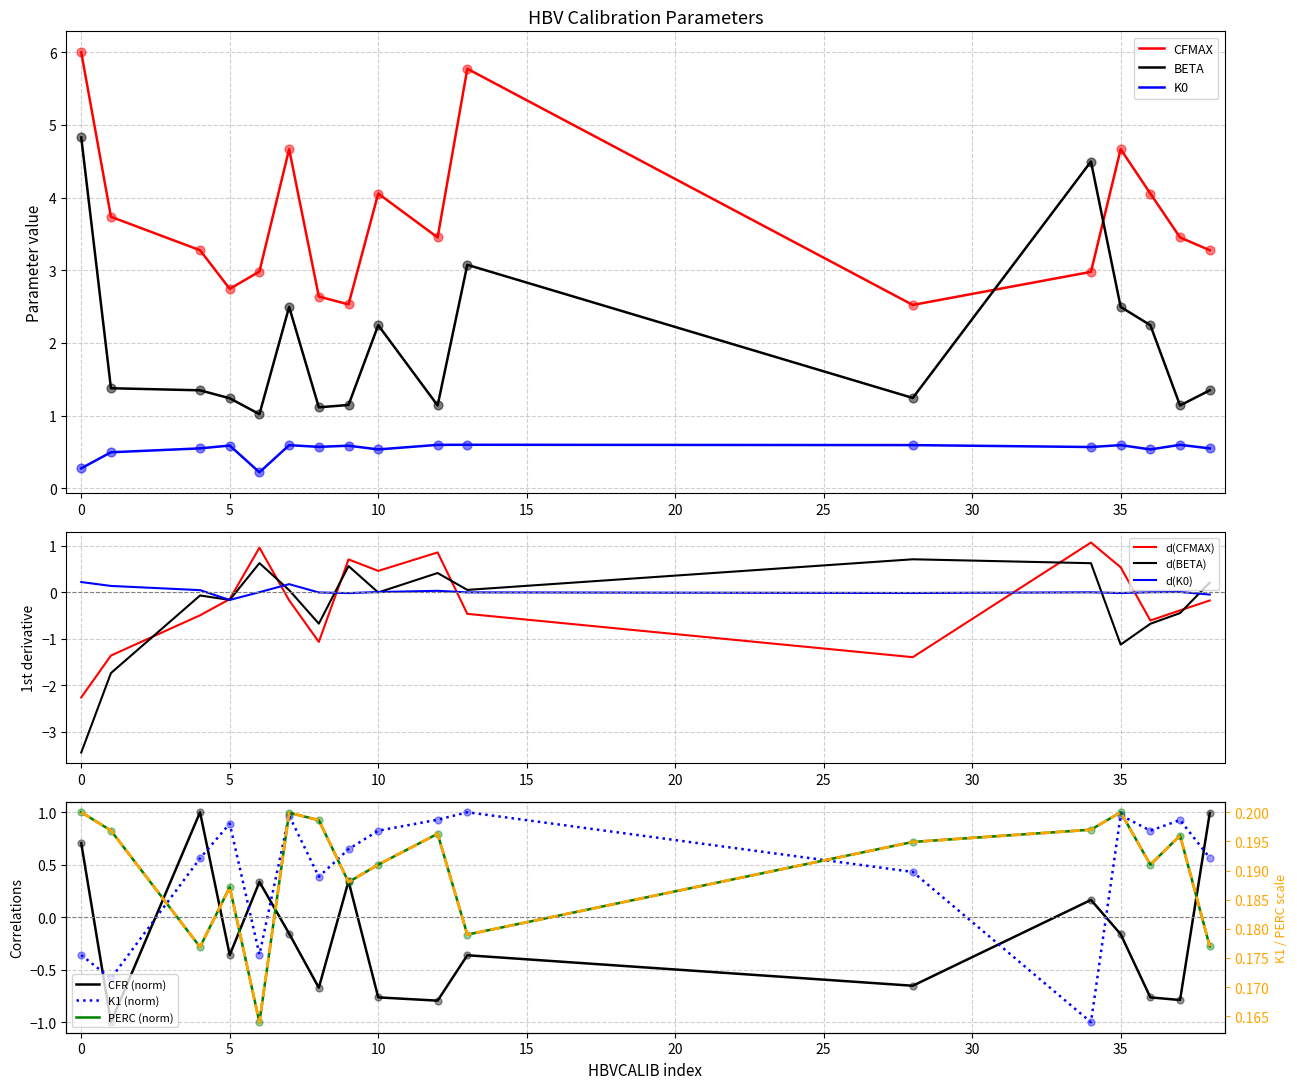

Which series has the widest spread of Y values?

BETA